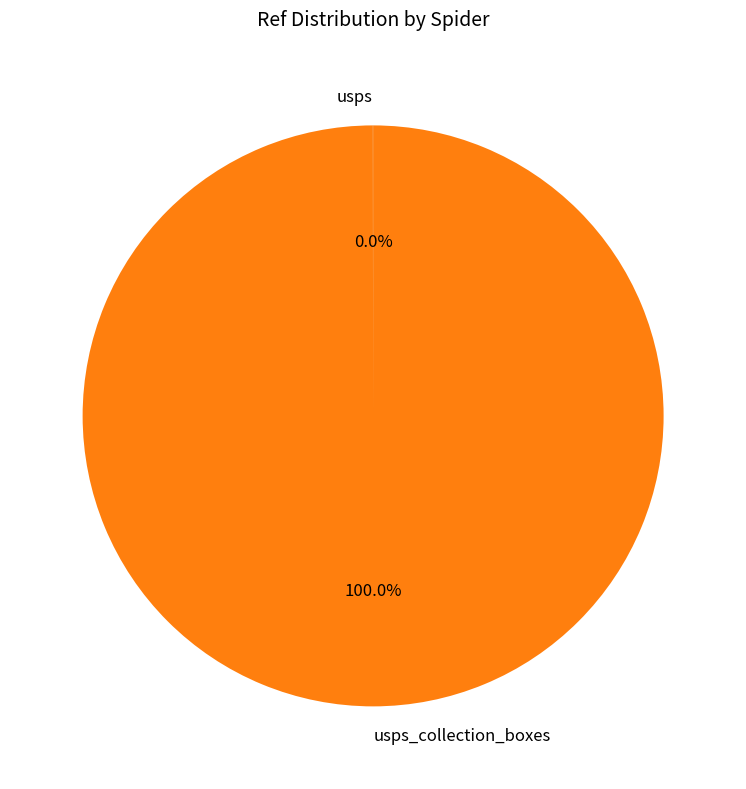

Is there a majority slice in this chart?

Yes